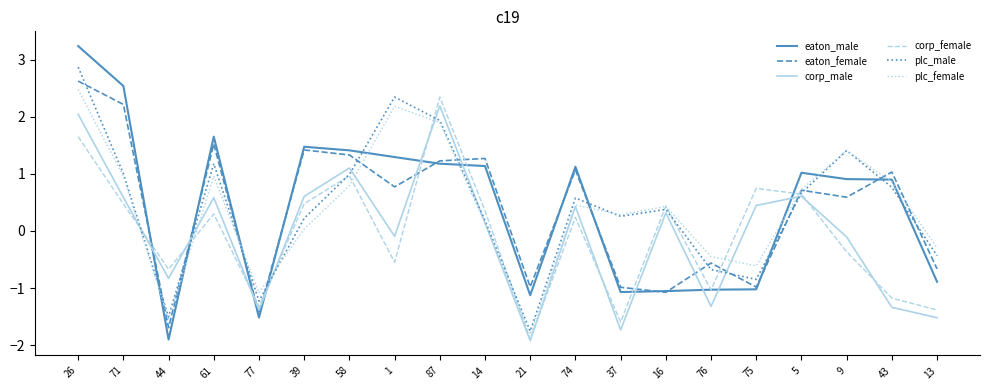

How many lines are shown in the chart?

6